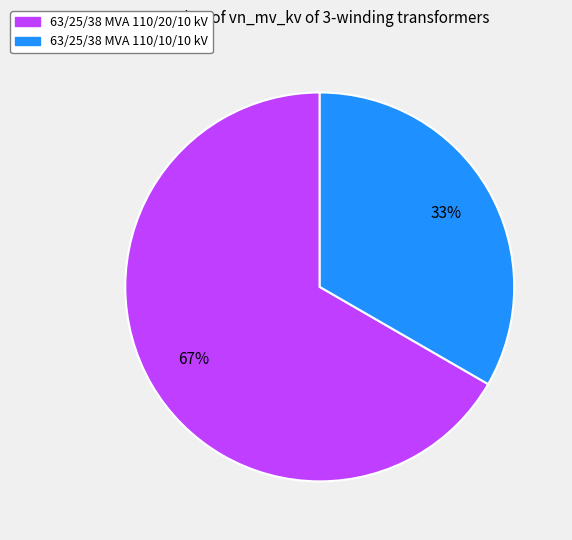

Does any single category account for the majority?

Yes